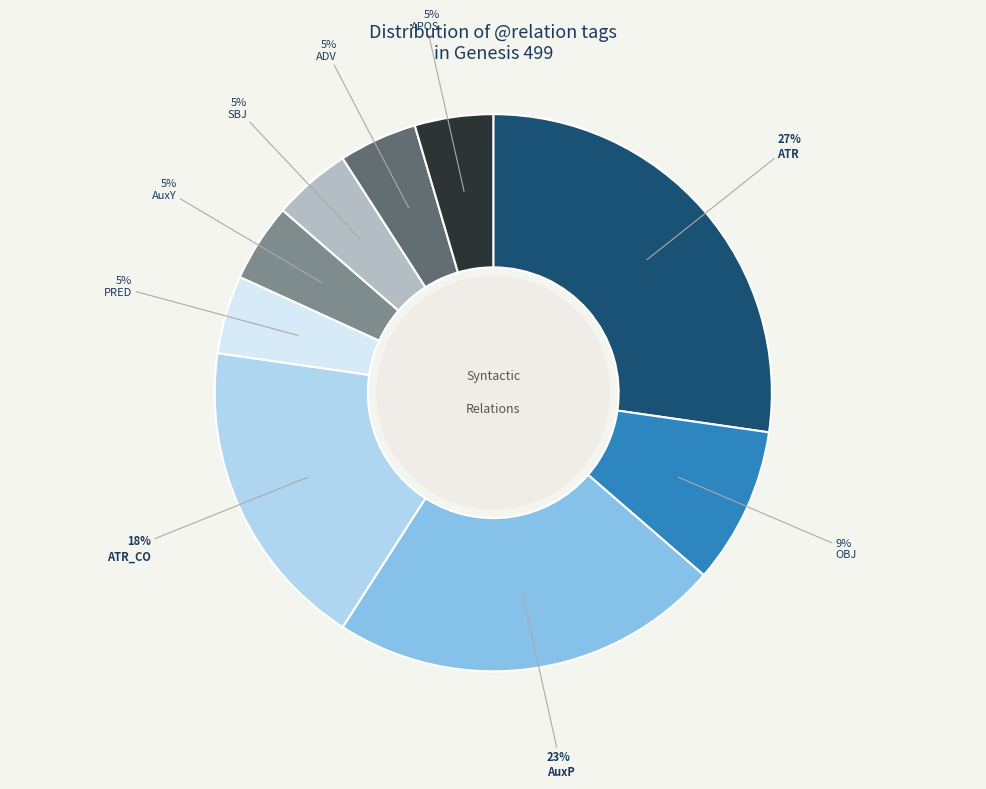

To the nearest percent, what percentage of the pie is AuxY?

5%